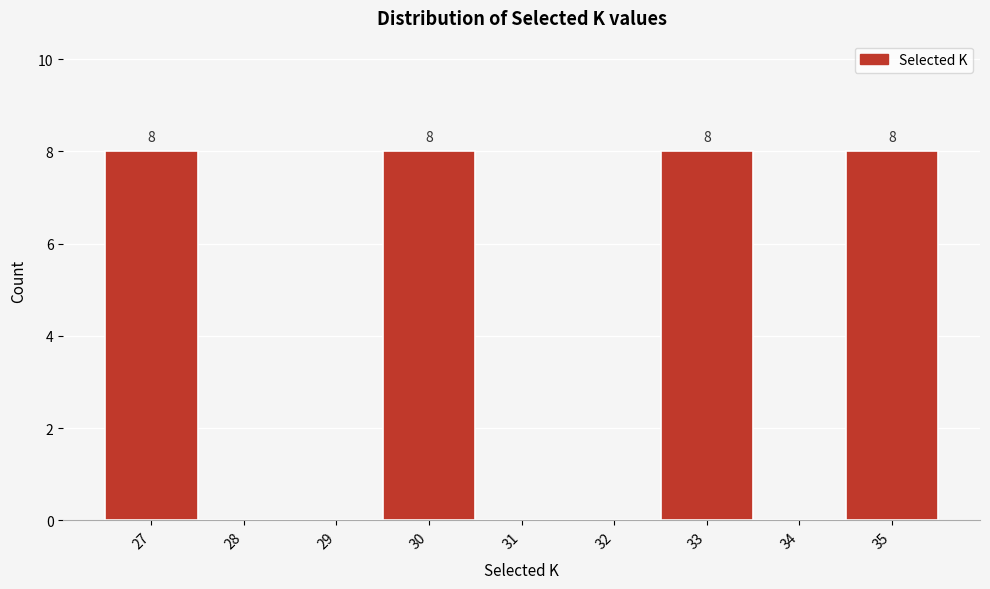

Reading left to right, list all the values displayed in this chart.

27=8	28=0	29=0	30=8	31=0	32=0	33=8	34=0	35=8